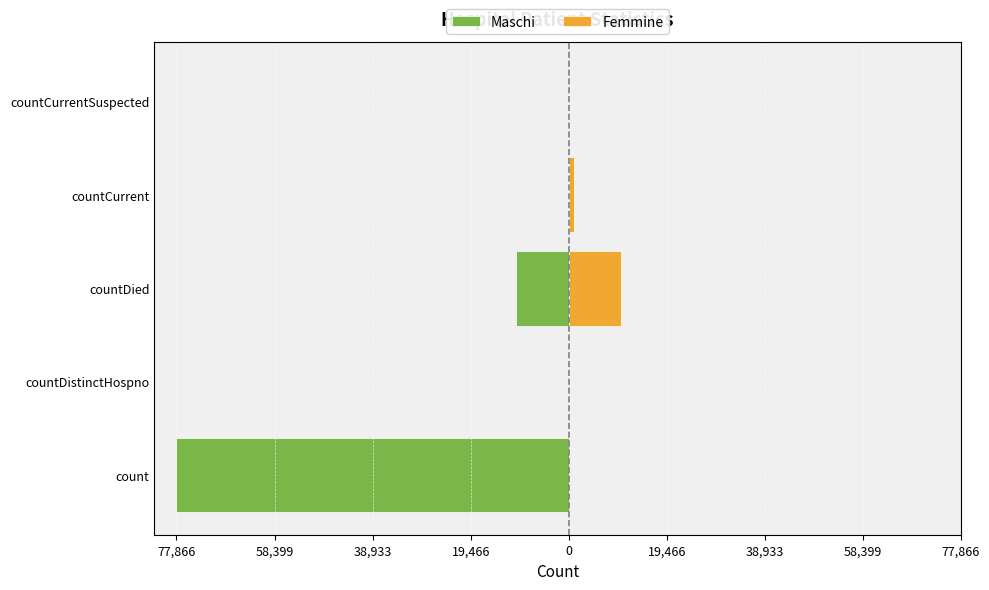

What is the sum of all Maschi values?

-88336